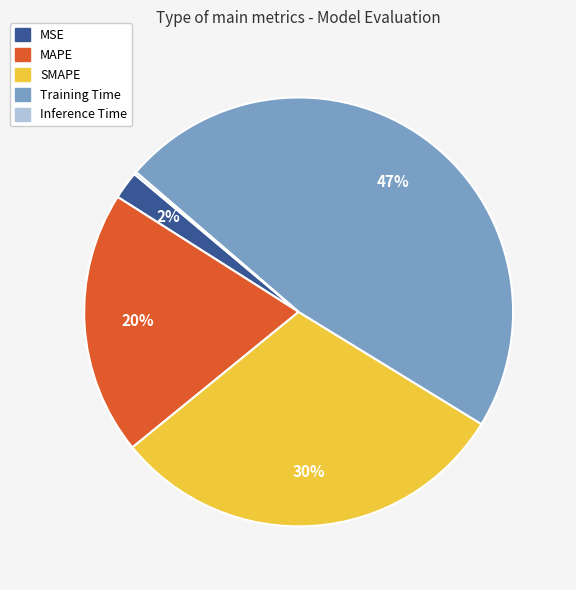

Do MSE and SMAPE together represent more than half of the pie?

No